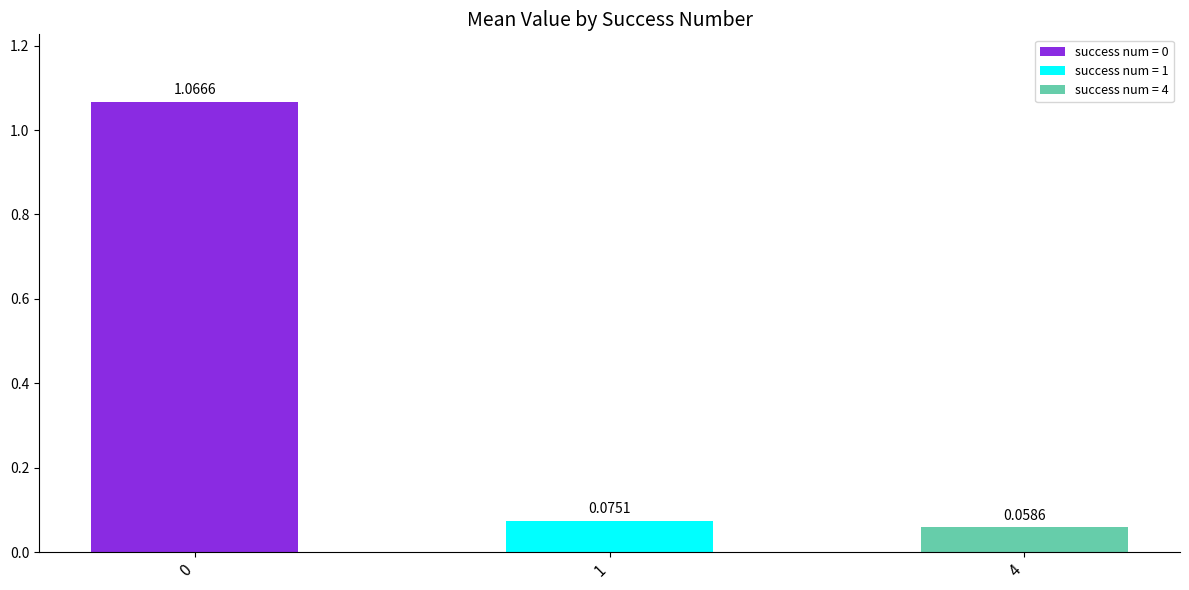

At which category does the chart reach its peak across all series?

0